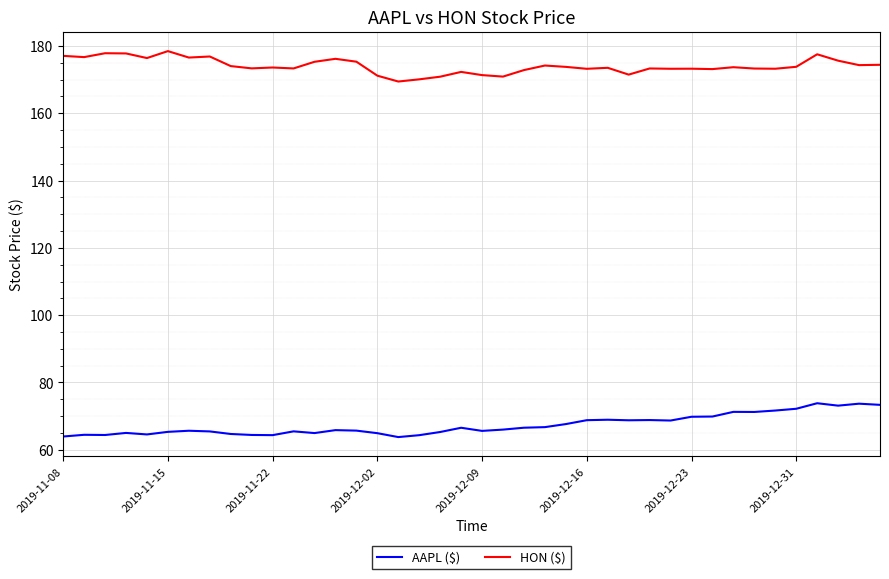

What is the lowest value of the AAPL ($) series?

63.8